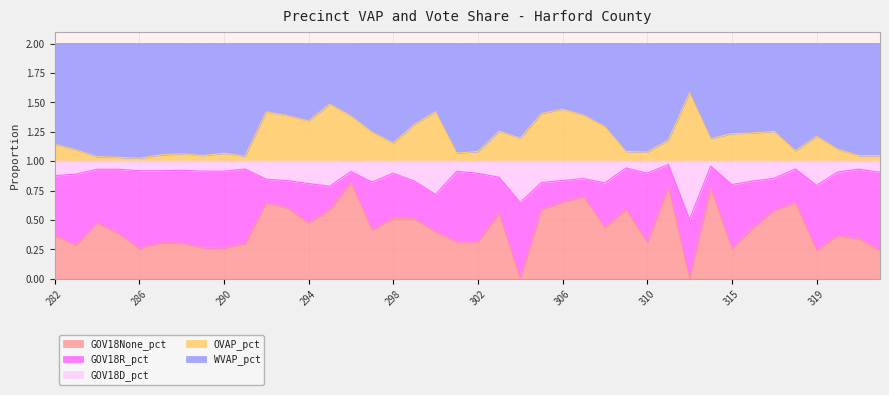

Which series has the largest range (max minus min)?

GOV18None_pct